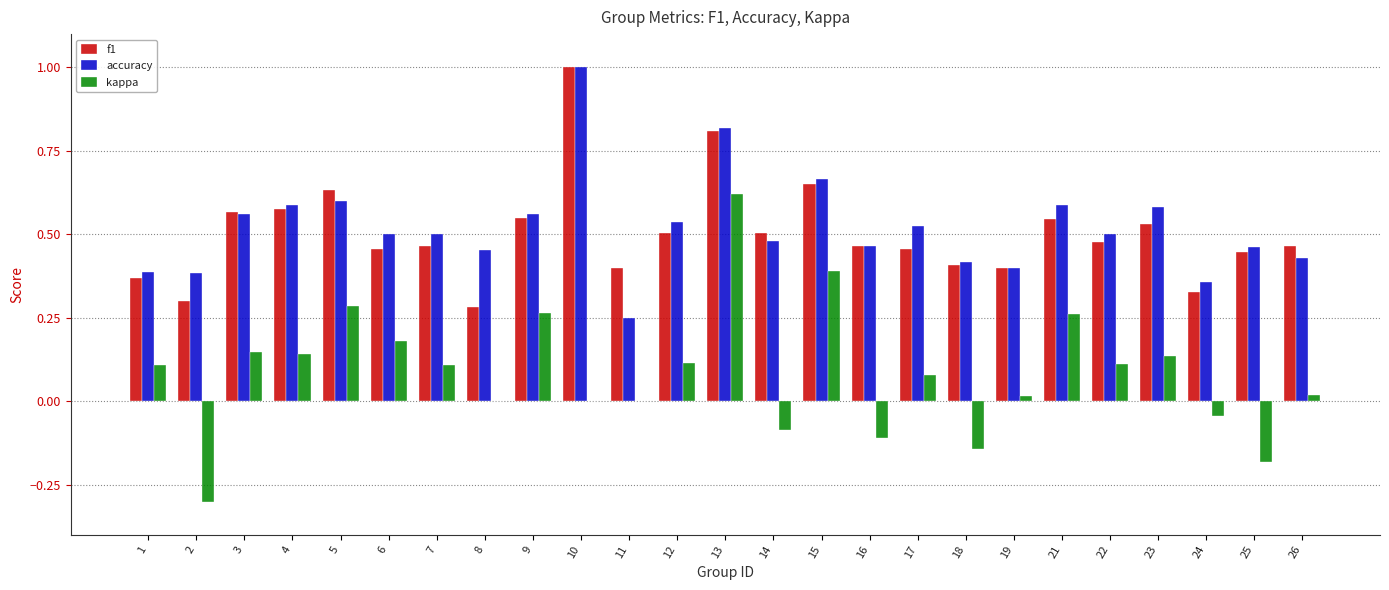

What is the maximum value shown in the chart?

1.0